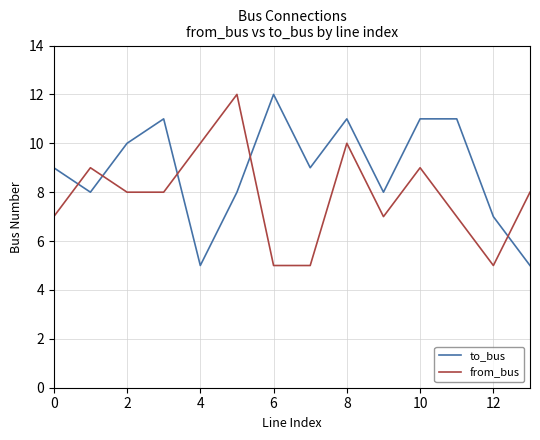

Does the chart have visible grid lines?

Yes